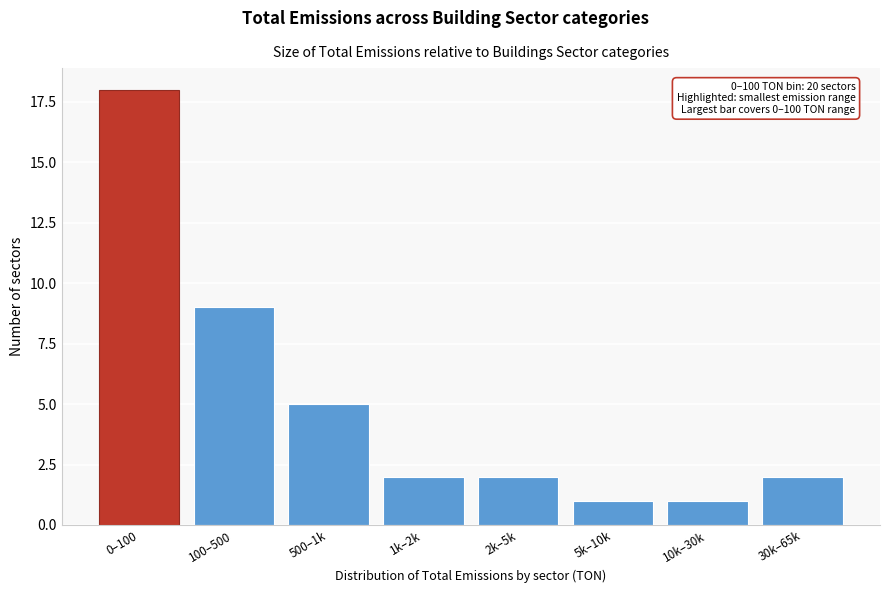

Reading left to right, what are all the values shown in this chart?

0–100=18	100–500=9	500–1k=5	1k–2k=2	2k–5k=2	5k–10k=1	10k–30k=1	30k–65k=2